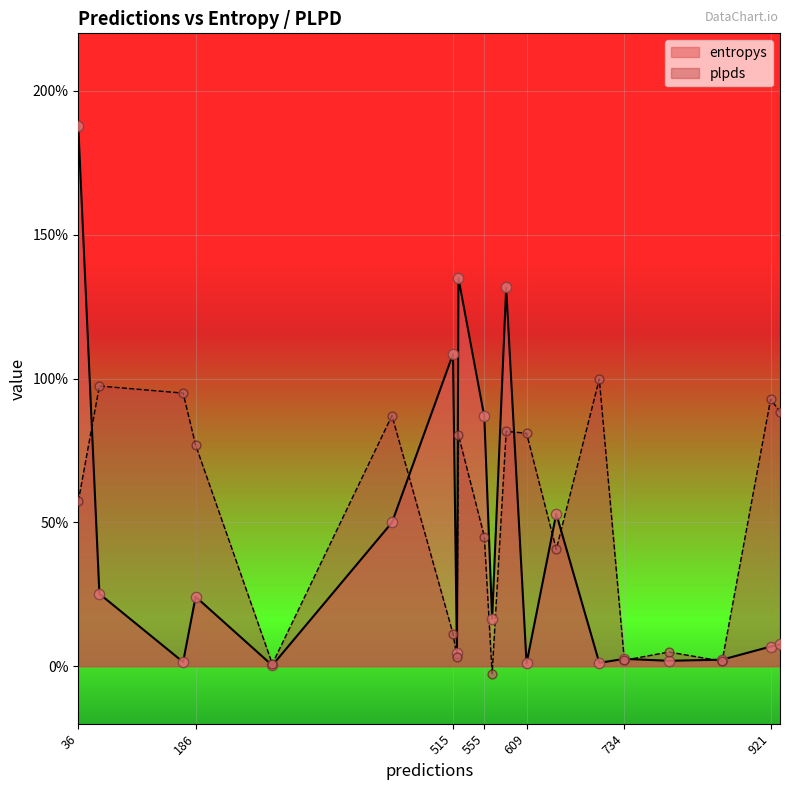

What are all the series names shown in the legend?

entropys, plpds